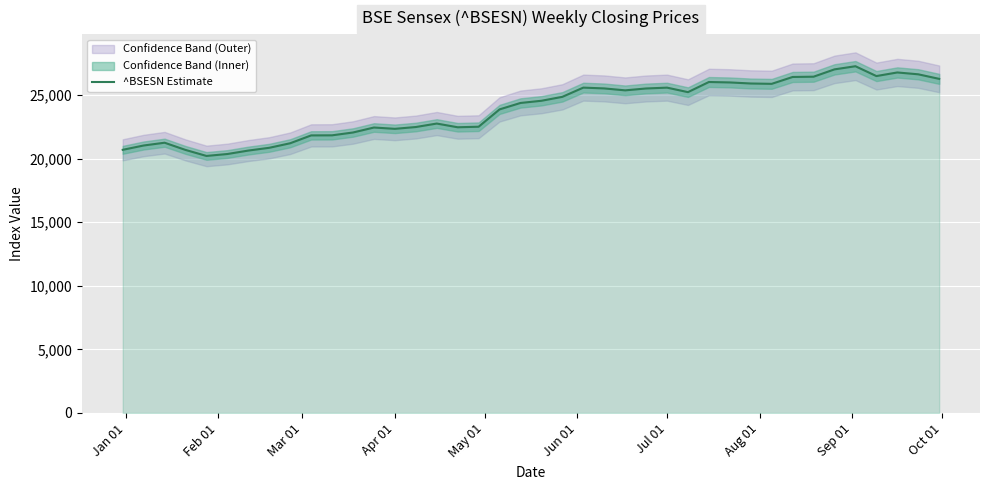

What is the highest value of the ^BSESN Estimate series?

27265.3